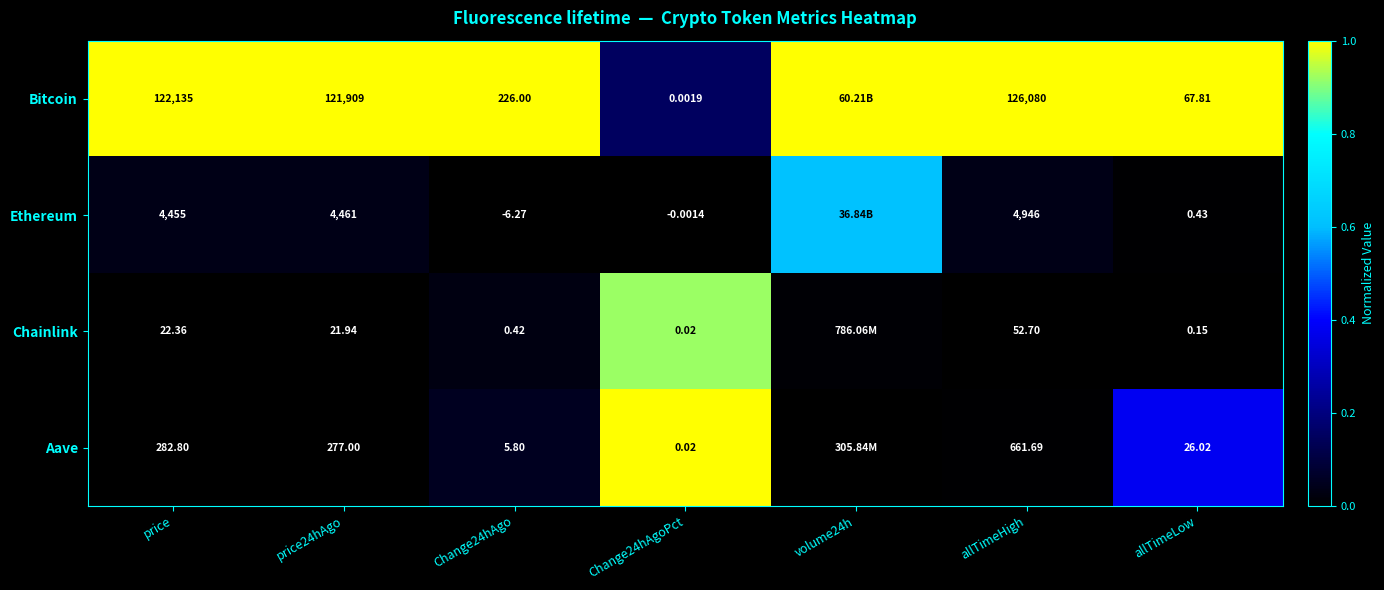

Is the value of Bitcoin at price greater than the value of Chainlink at price24hAgo?

Yes